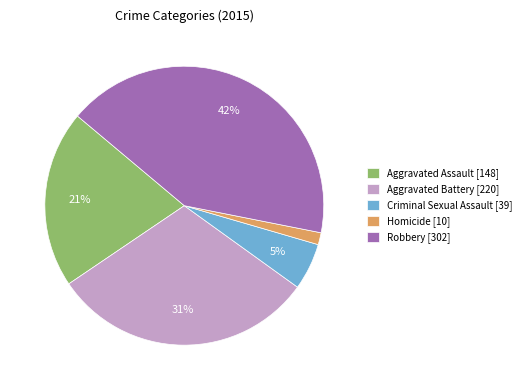

What is the ratio of the value at Aggravated Assault to the value at Aggravated Battery?

0.7